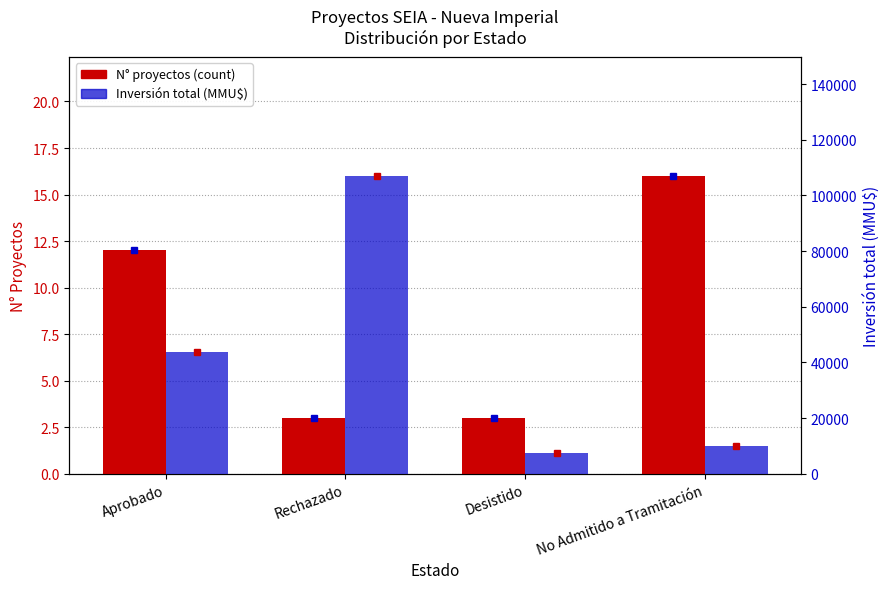

What is the label of the 1st bar from the right?

No Admitido a Tramitación